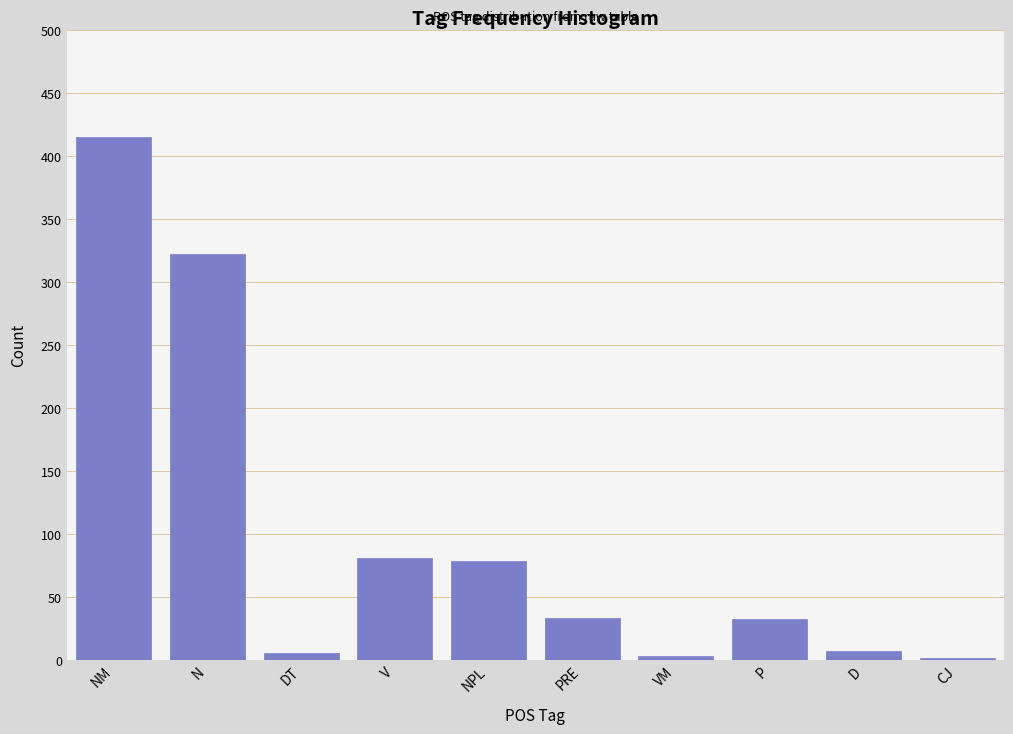

The value at V is 81. True or false?

True